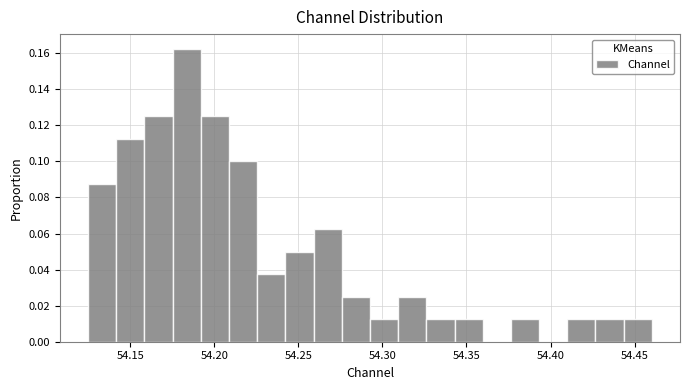

Read against the x-axis, roughly where is the centre of the tallest bar?

54.185